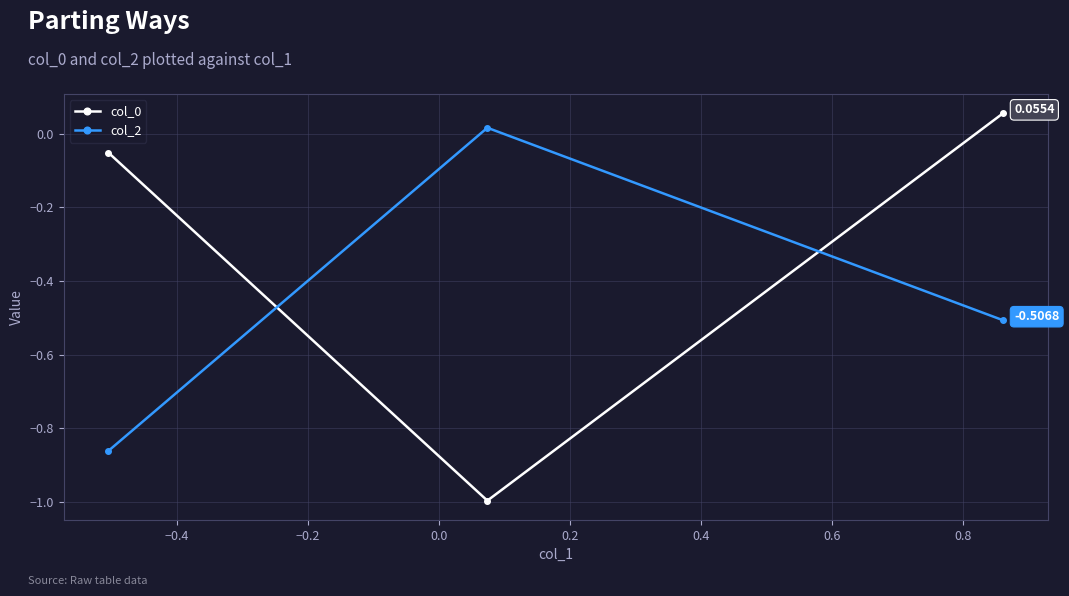

What is the sum of all col_0 values?

-1.0